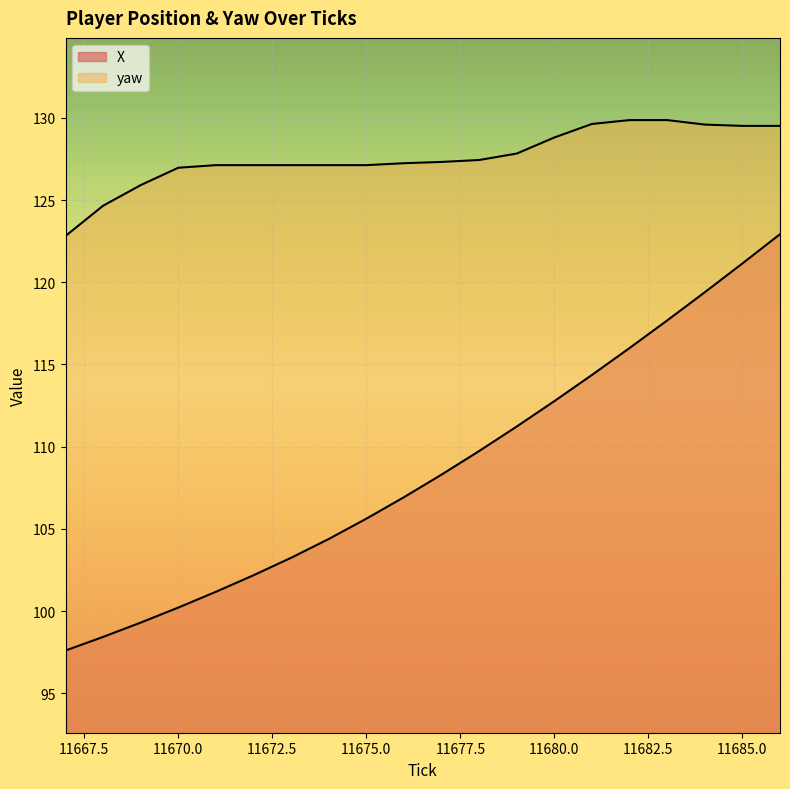

Rank the series at 11669 from lowest to highest value.

X, yaw